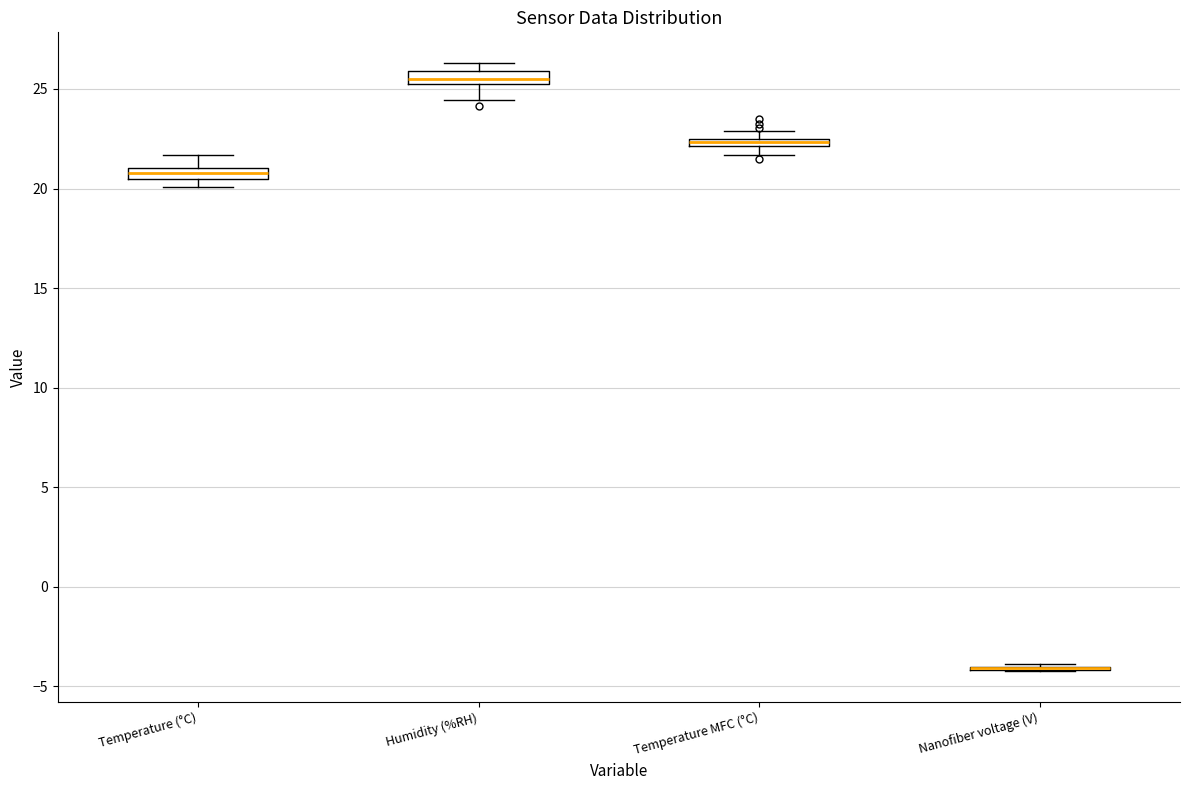

Where is the lower edge of the box for Temperature MFC (°C) on the y-axis? The values are not printed on the chart, so give them approximately, as read against the axis.

22.0